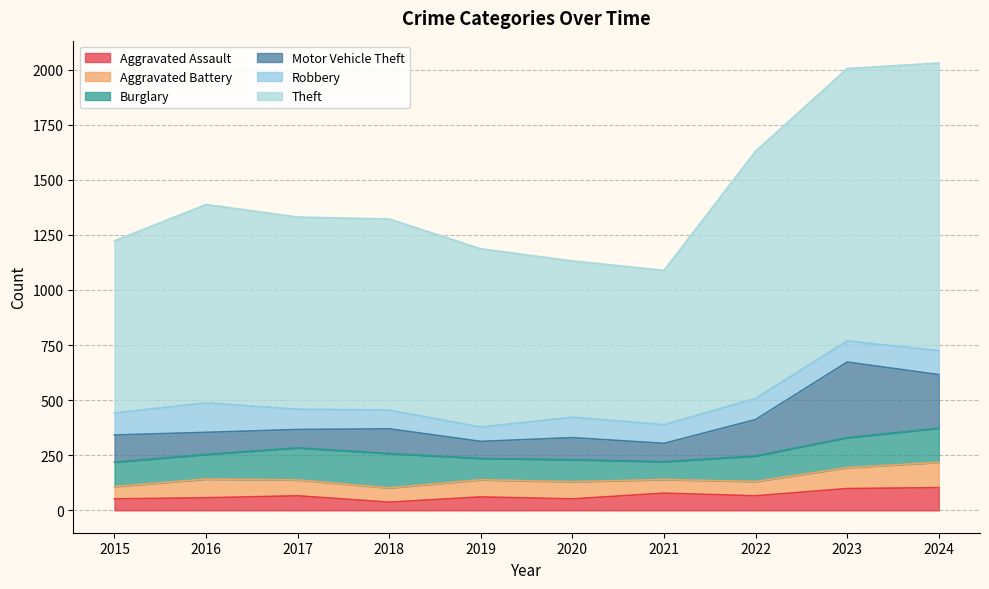

Is it true that Motor Vehicle Theft equals 559 at 2023?

False